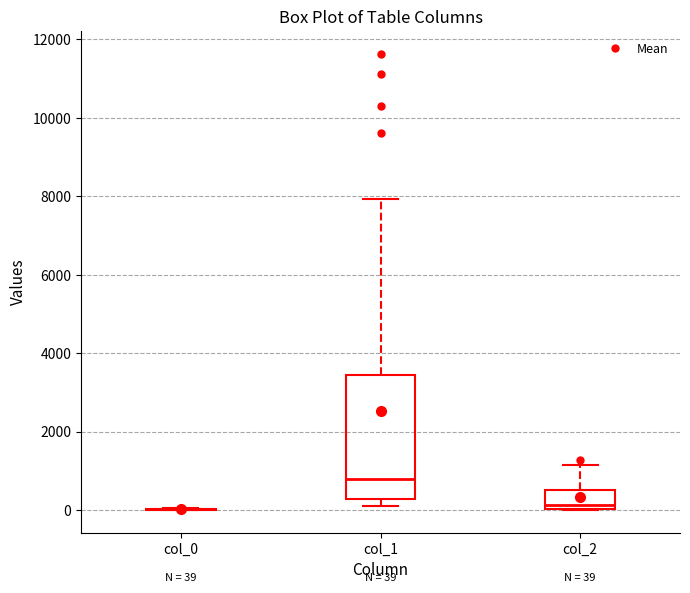

Which box is the tallest, from its lower edge to its upper edge?

col_1